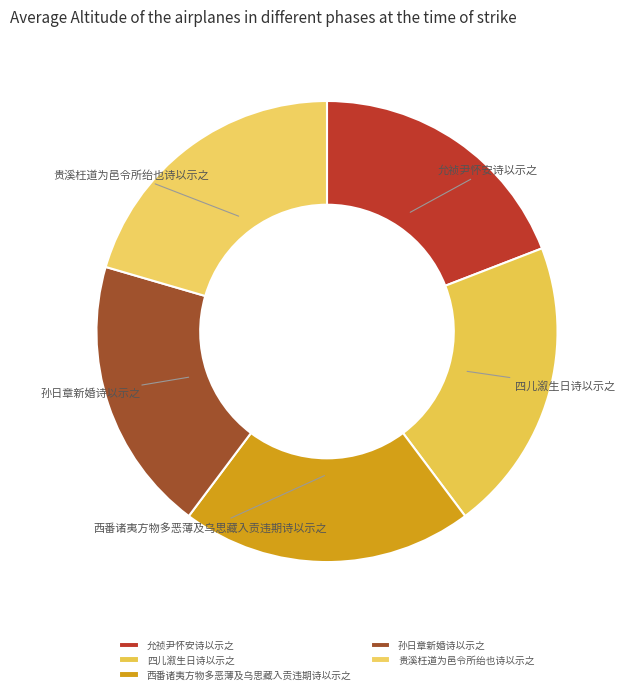

True or false: 四儿溆生日诗以示之 accounts for 21% of the total.

True